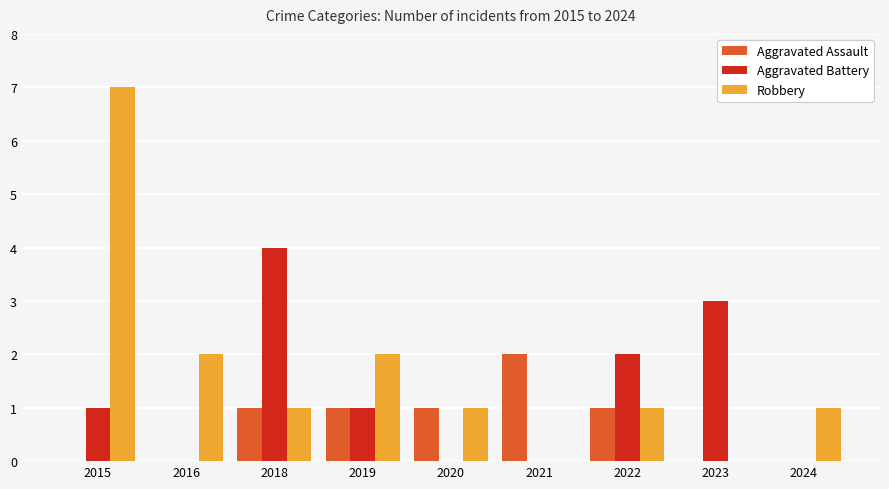

The value of Aggravated Battery at 2016 is 0. True or false?

True